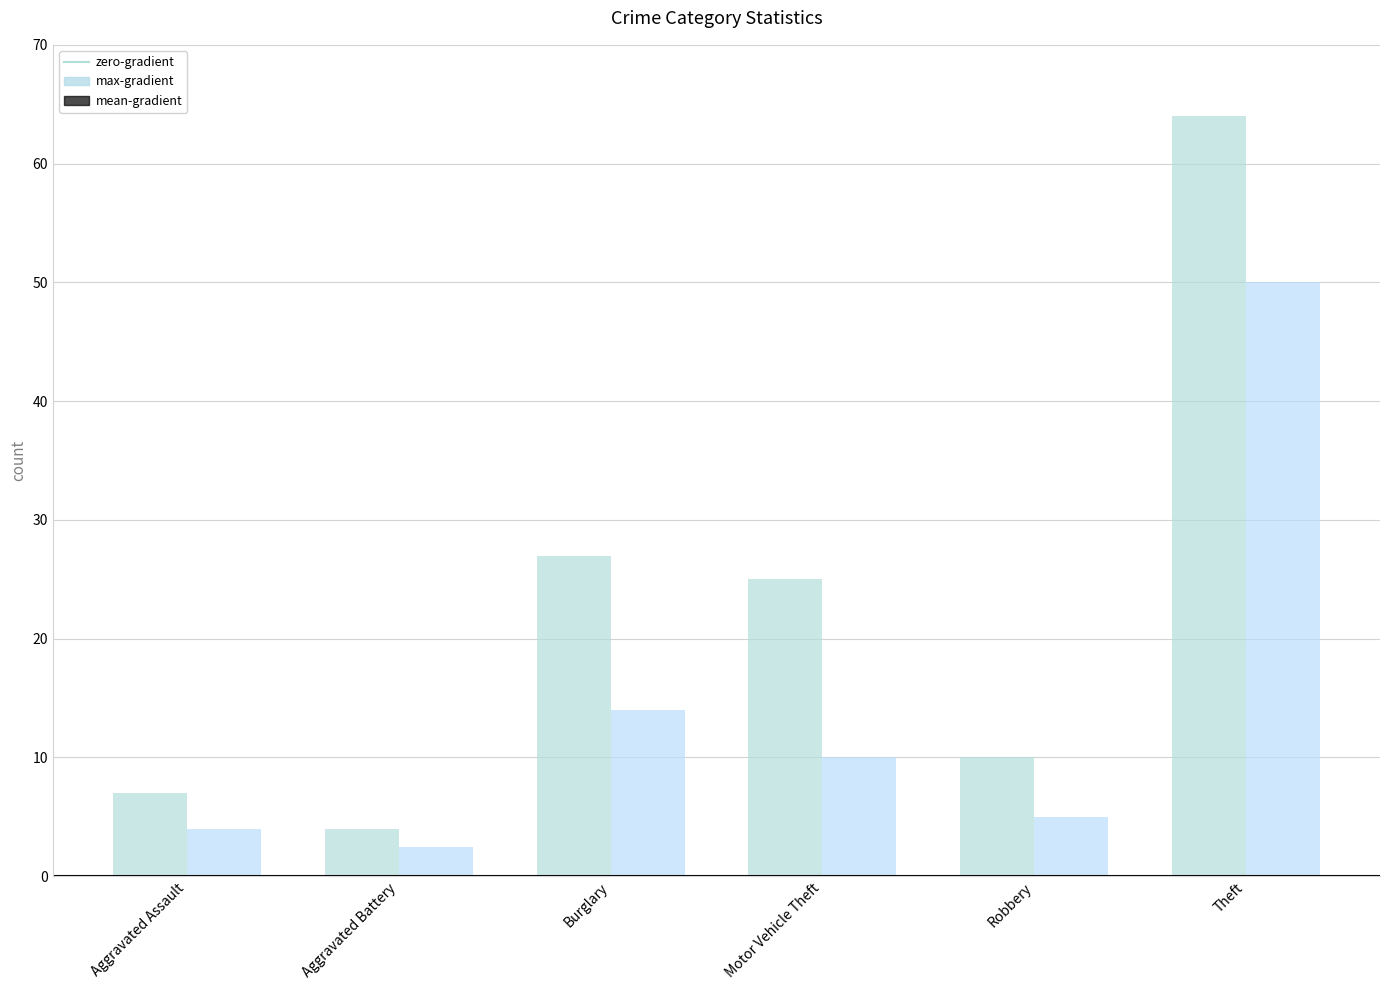

Reading right to left, what are all the values shown in this chart?

max-gradient: Theft=64.0	Robbery=10.0	Motor Vehicle Theft=25.0	Burglary=27.0	Aggravated Battery=4.0	Aggravated Assault=7.0
mean-gradient: Theft=50.0	Robbery=5.0	Motor Vehicle Theft=10.0	Burglary=14.0	Aggravated Battery=2.5	Aggravated Assault=4.0